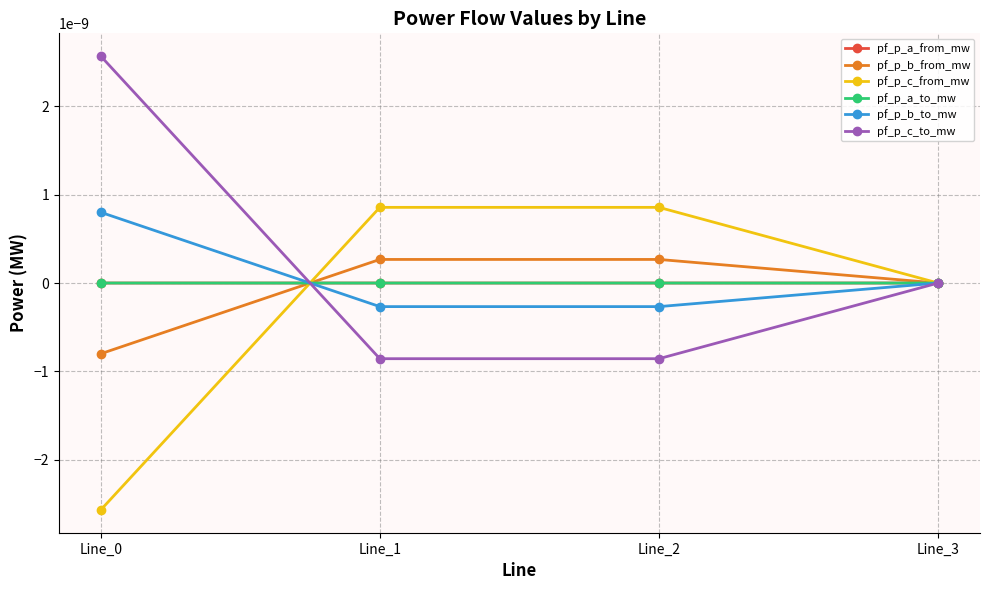

How many lines are shown in the chart?

6